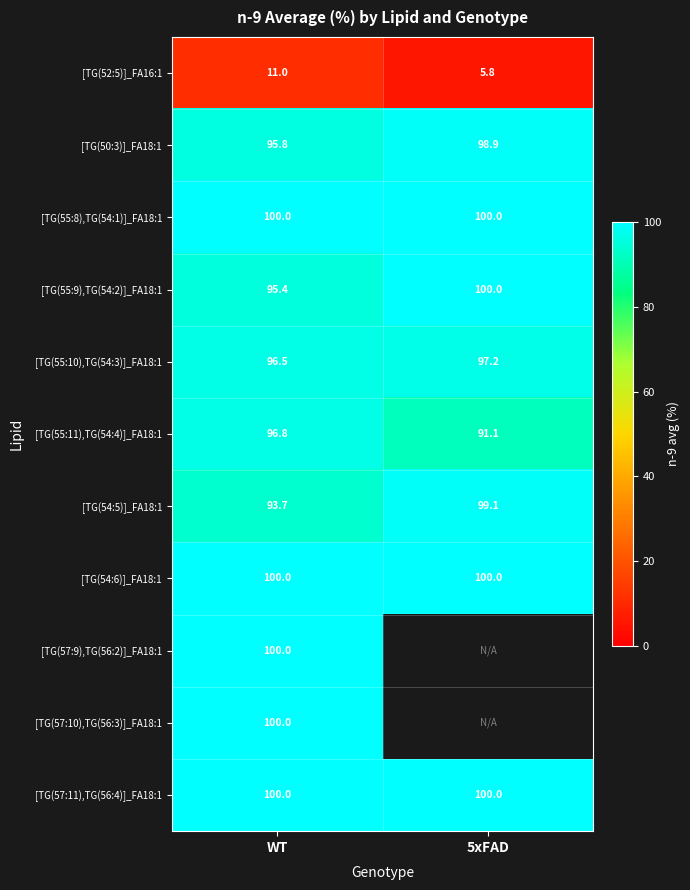

Which category has the highest value in the [TG(55:9),TG(54:2)]_FA18:1 series?

5xFAD